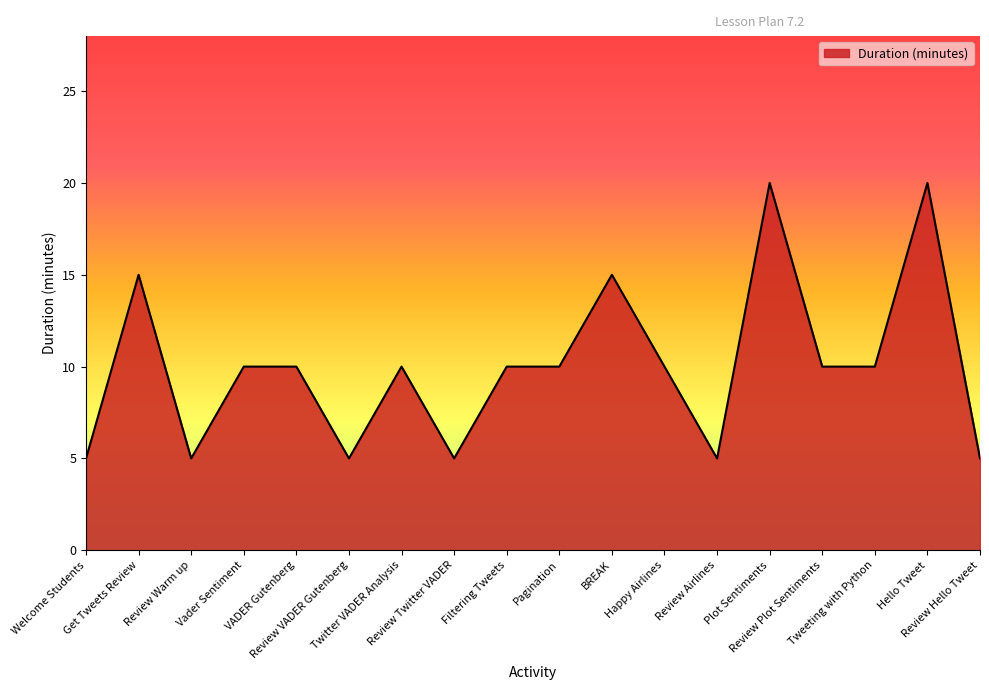

How many lines are shown in the chart?

1